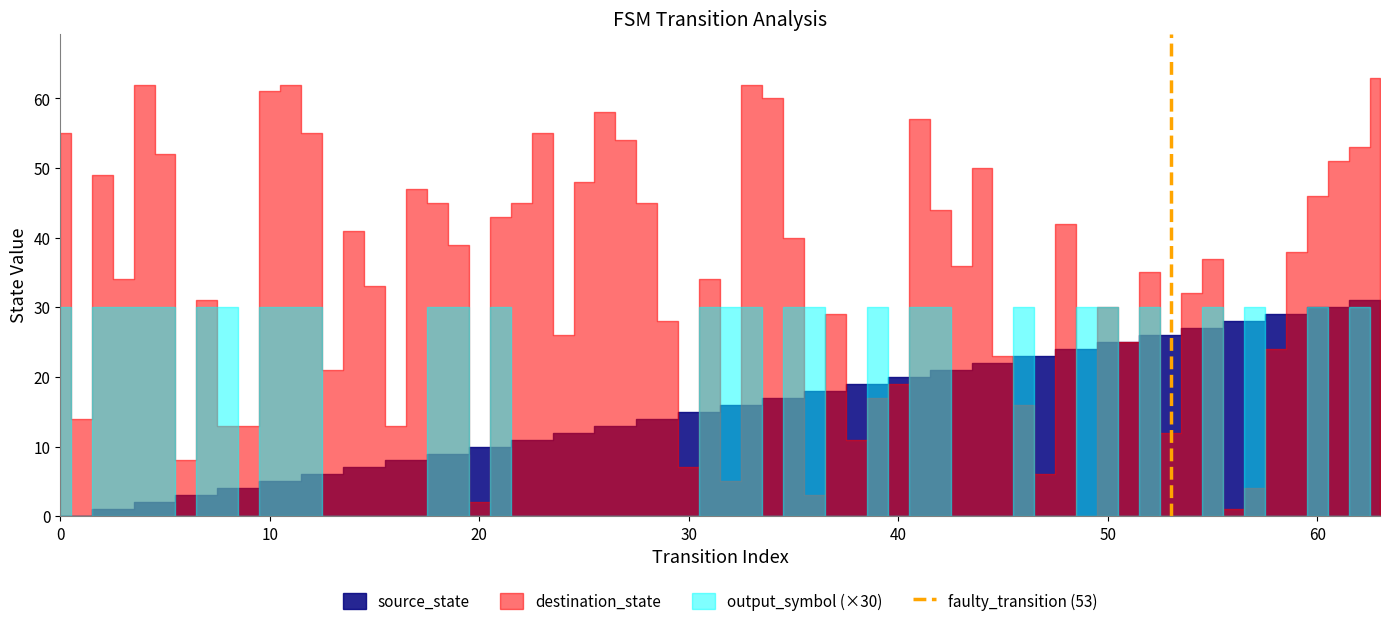

Does the chart display data point markers on the line(s)?

No